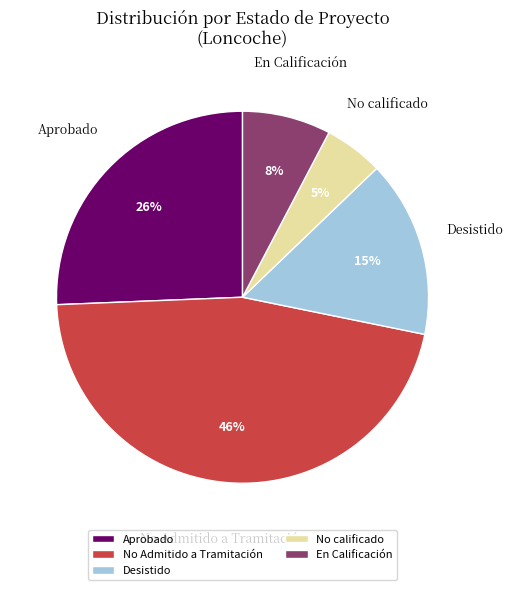

The Desistido slice represents 27% of the pie. True or false?

False